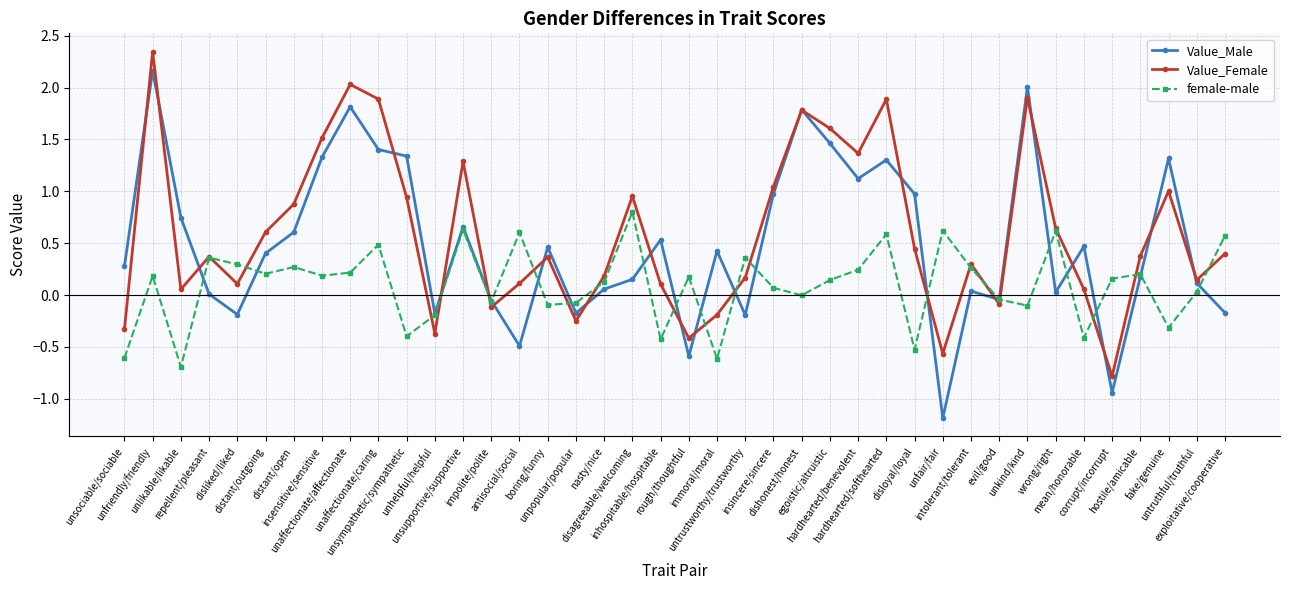

Count the number of data series in this chart.

3